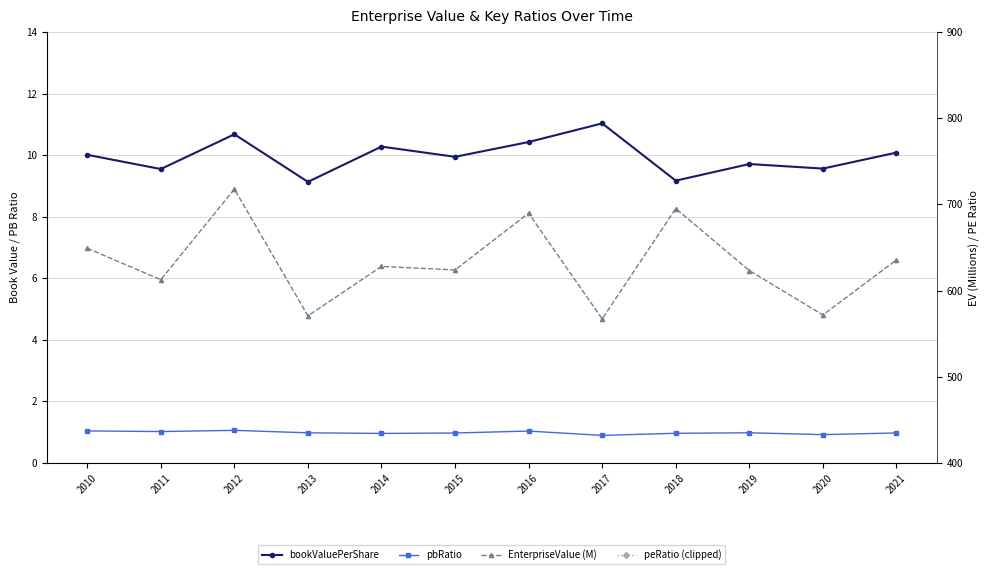

Rank the categories by peRatio (clipped) value from highest to lowest.

2018, 2020, 2011, 2015, 2021, 2016, 2019, 2012, 2010, 2014, 2013, 2017